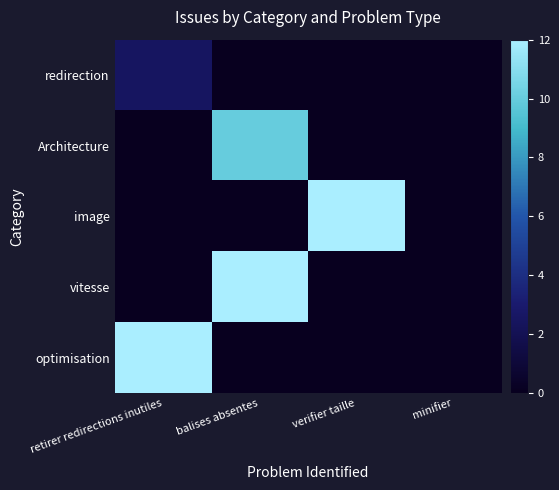

What is the greatest value displayed?

22.5